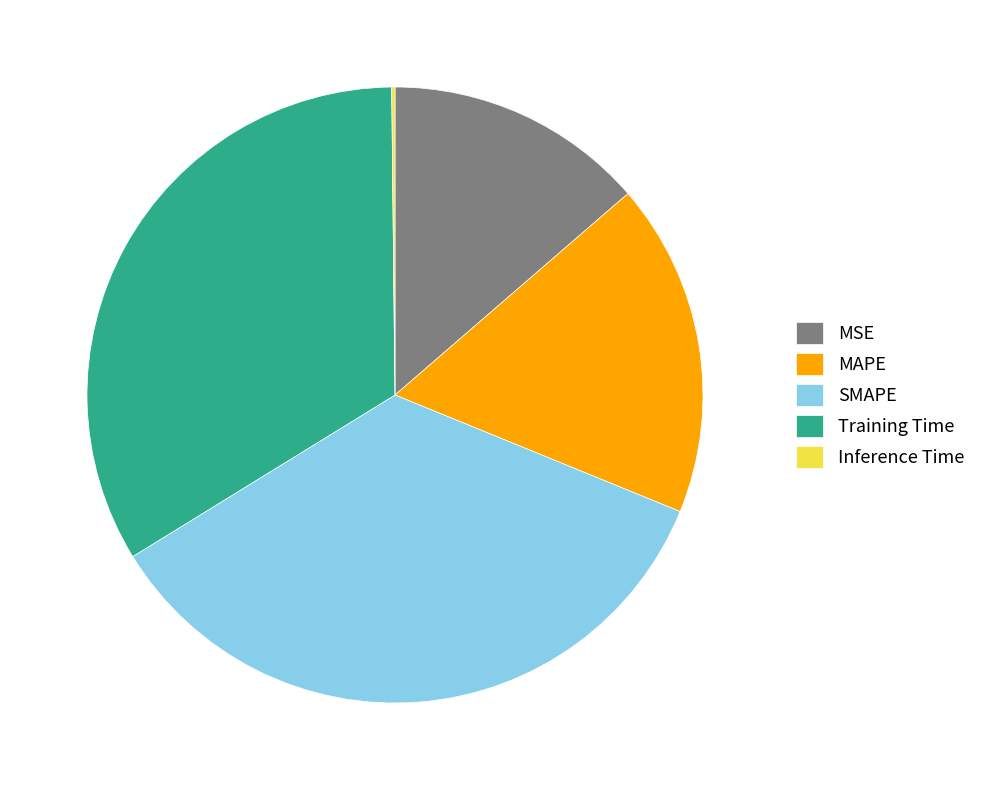

Is there a majority slice in this chart?

No